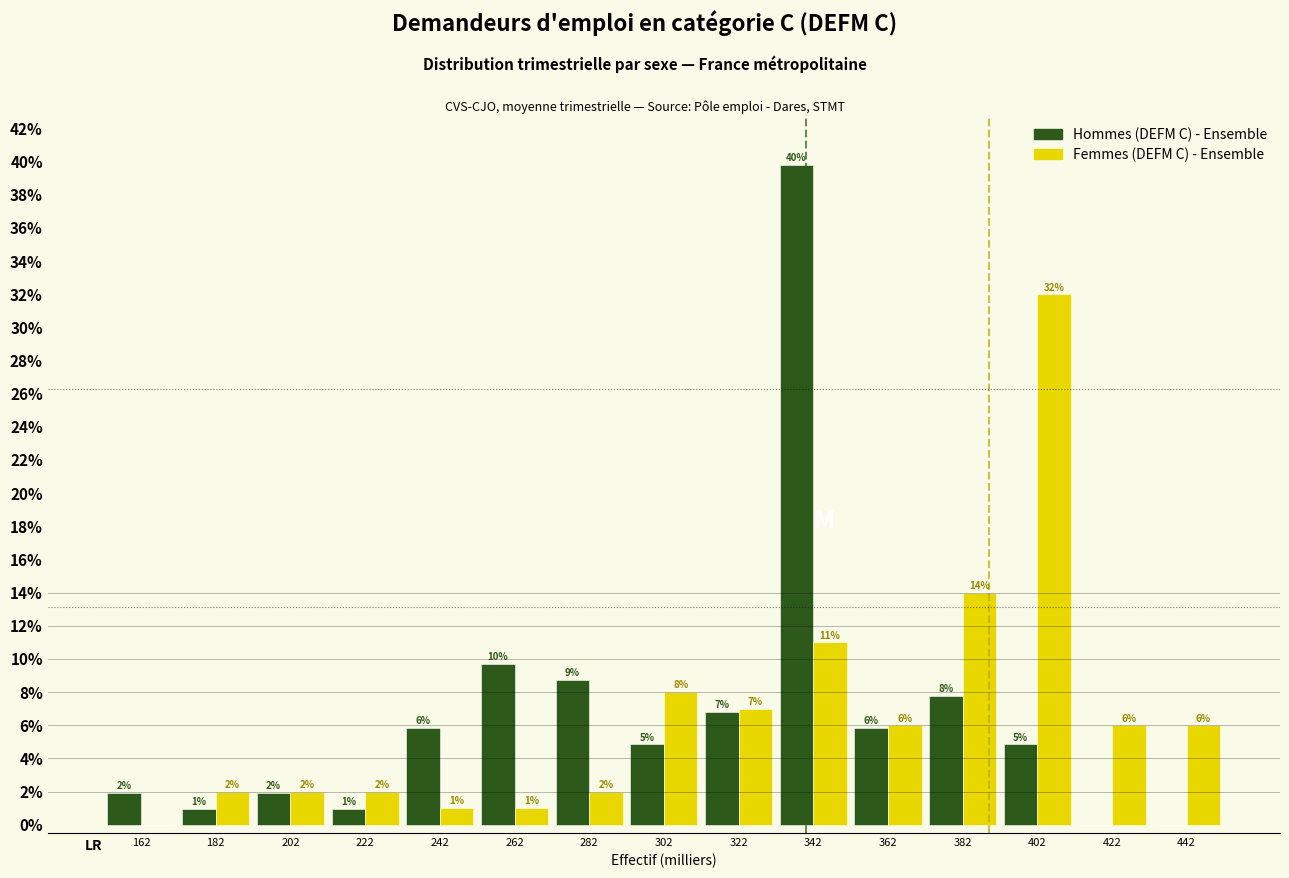

What is the sum of all Femmes (DEFM C) - Ensemble values?

100.0